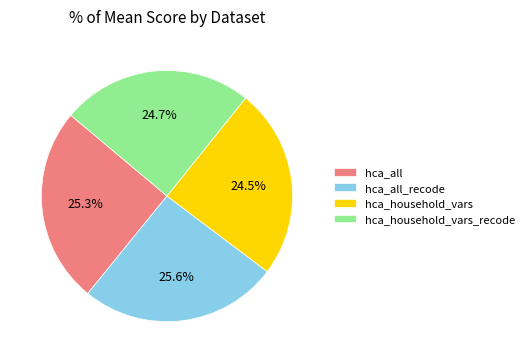

Count the number of slices in the pie.

4